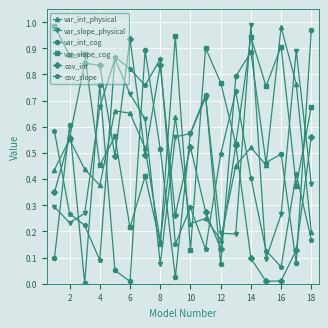

What are all the series names shown in the legend?

var_int_physical, var_slope_physical, var_int_cog, var_slope_cog, cov_int, cov_slope